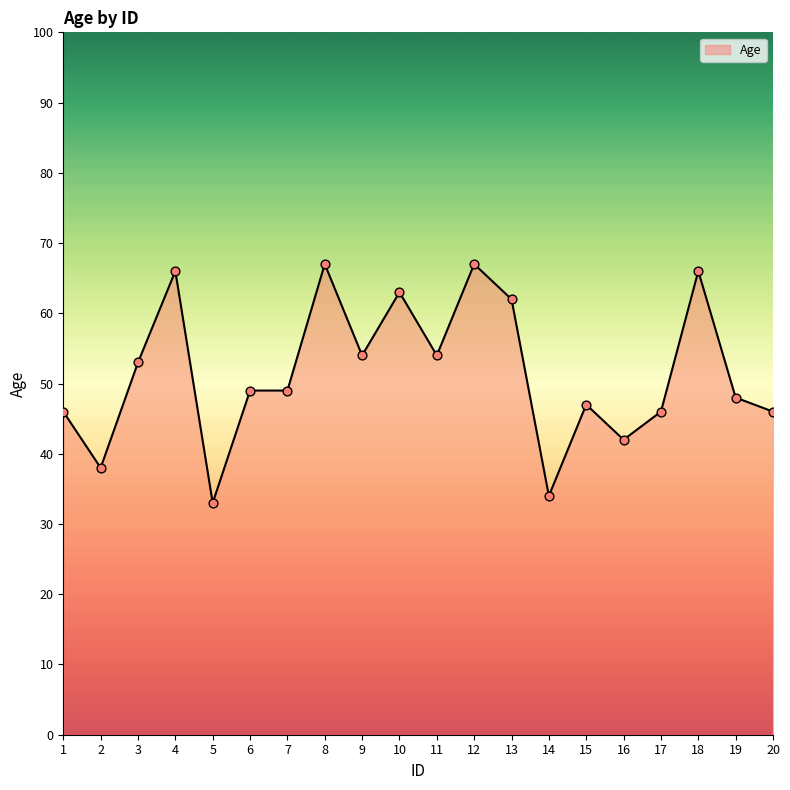

Which has a higher value, 3 or 9?

9